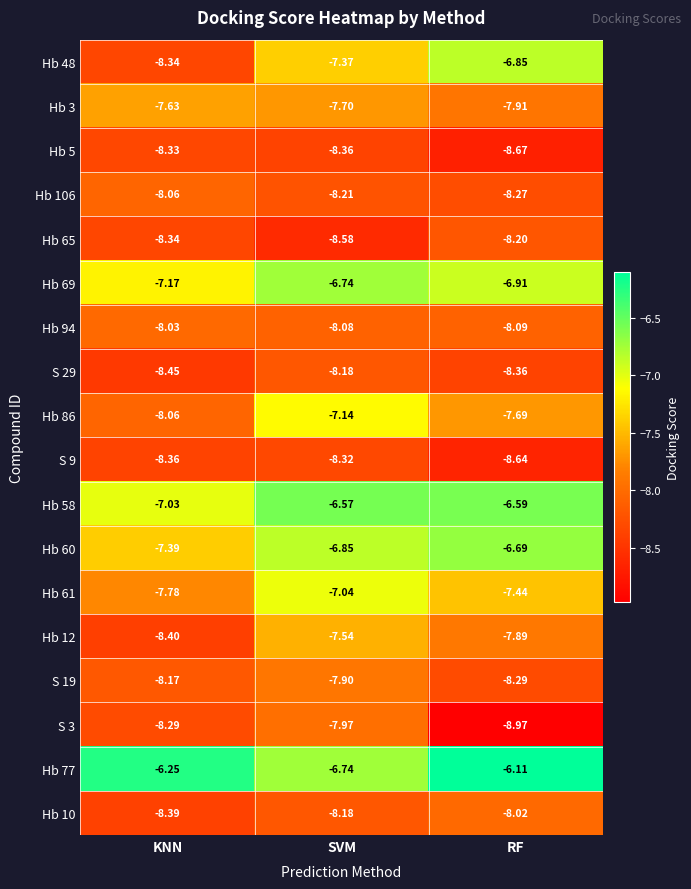

At which category is the sum across all series the highest?

SVM